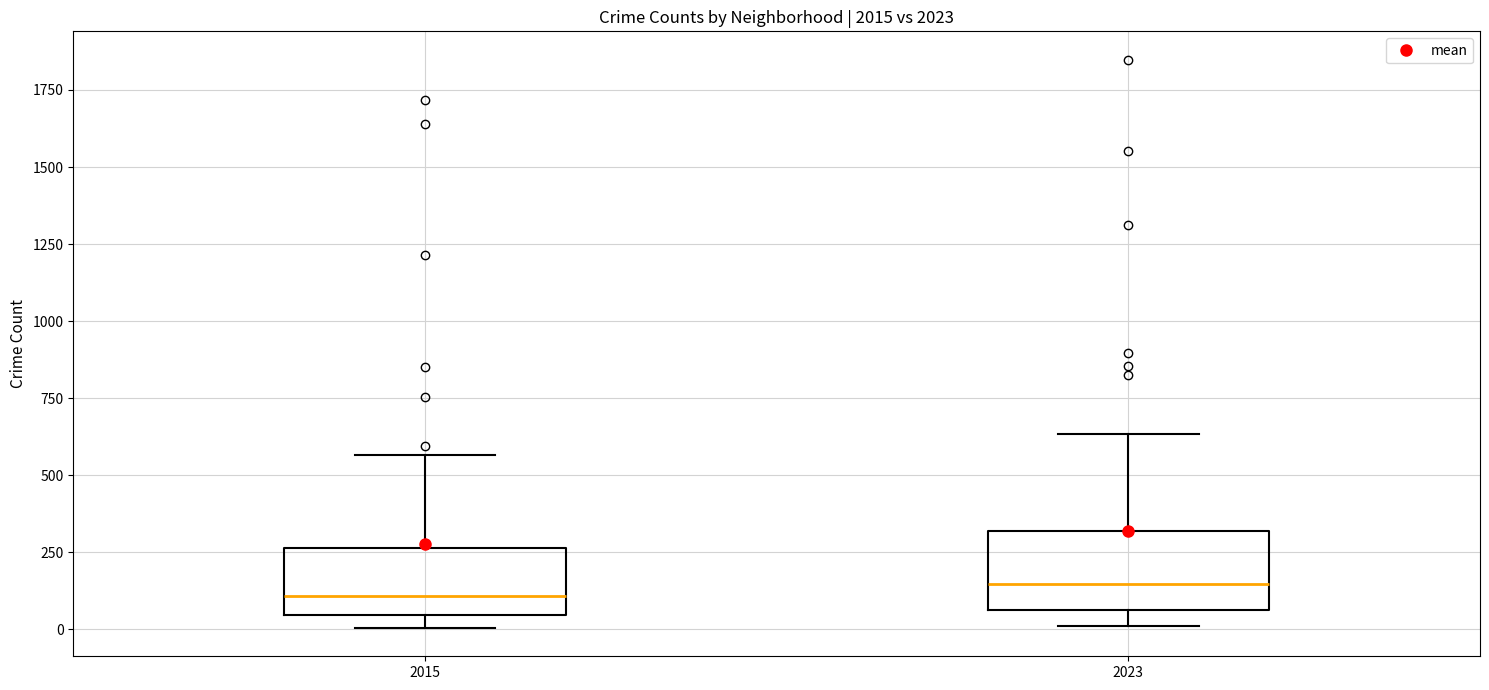

Where is the upper edge of the box at x = 2023 on the y-axis? The values are not printed on the chart, so give them approximately, as read against the axis.

300